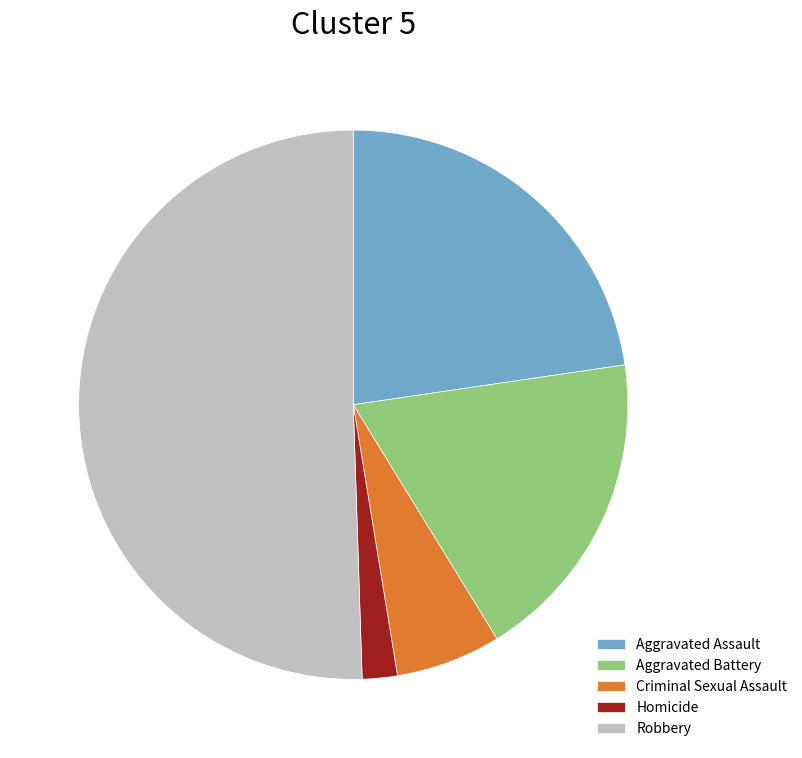

Approximately how many times larger is the value at Aggravated Battery compared to Criminal Sexual Assault?

3.0